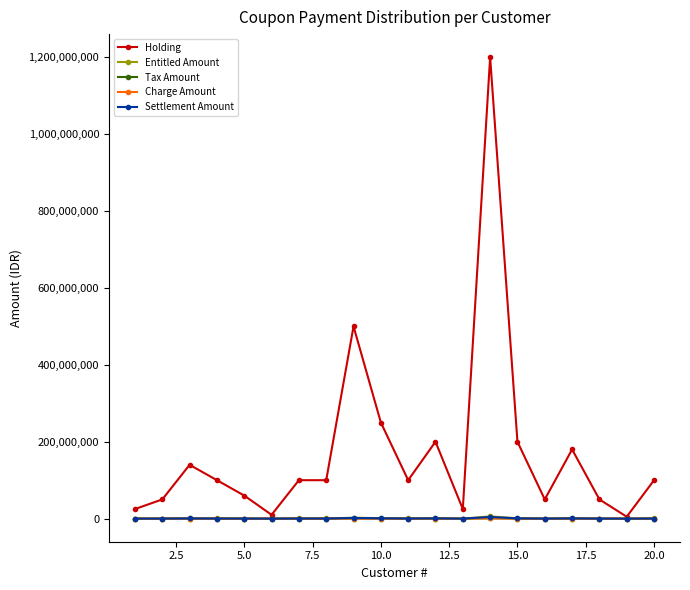

True or false: Entitled Amount has more than 2 interior local peaks.

True